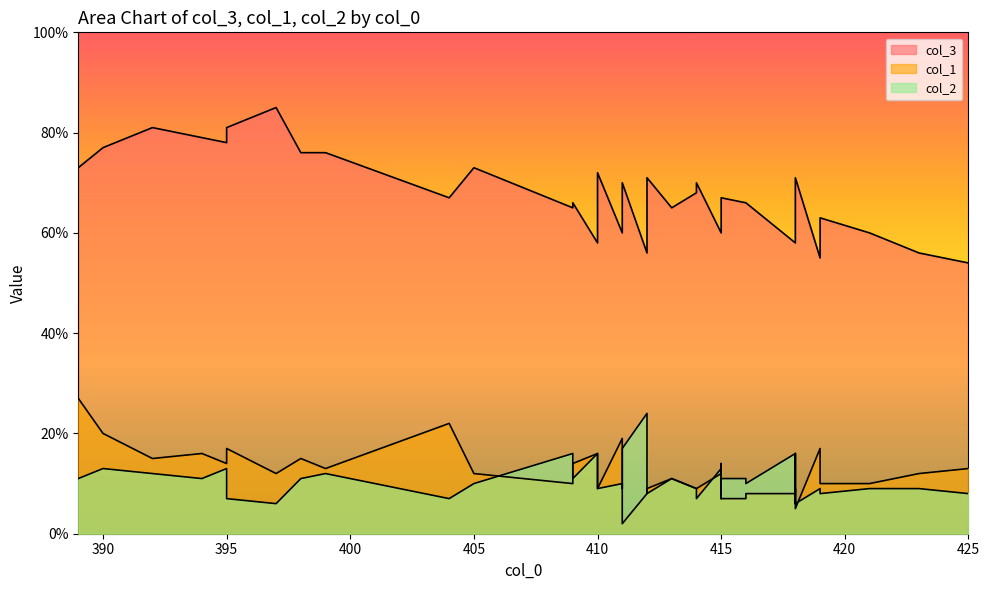

At which category does the chart reach its minimum across all series?

411